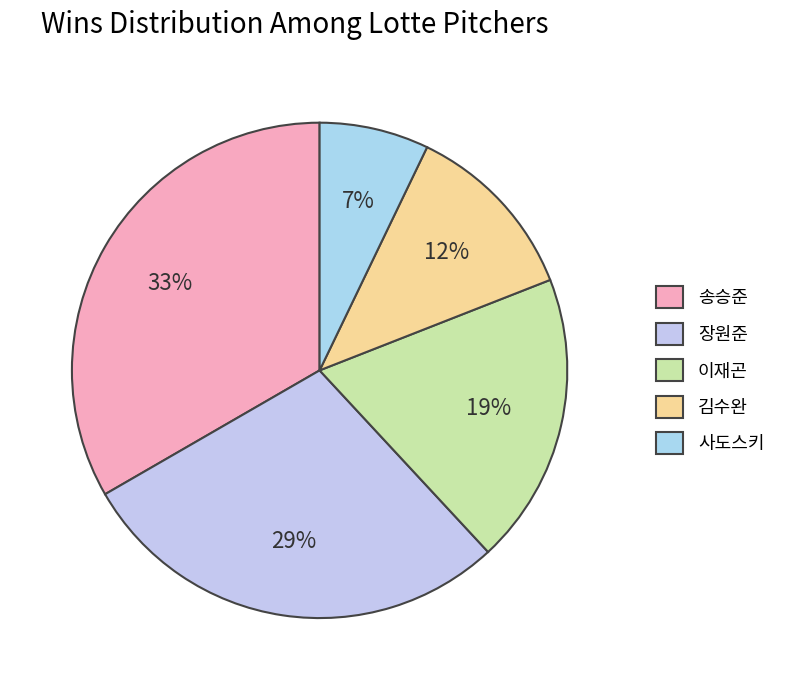

Is there any slice that represents more than half of the pie?

No